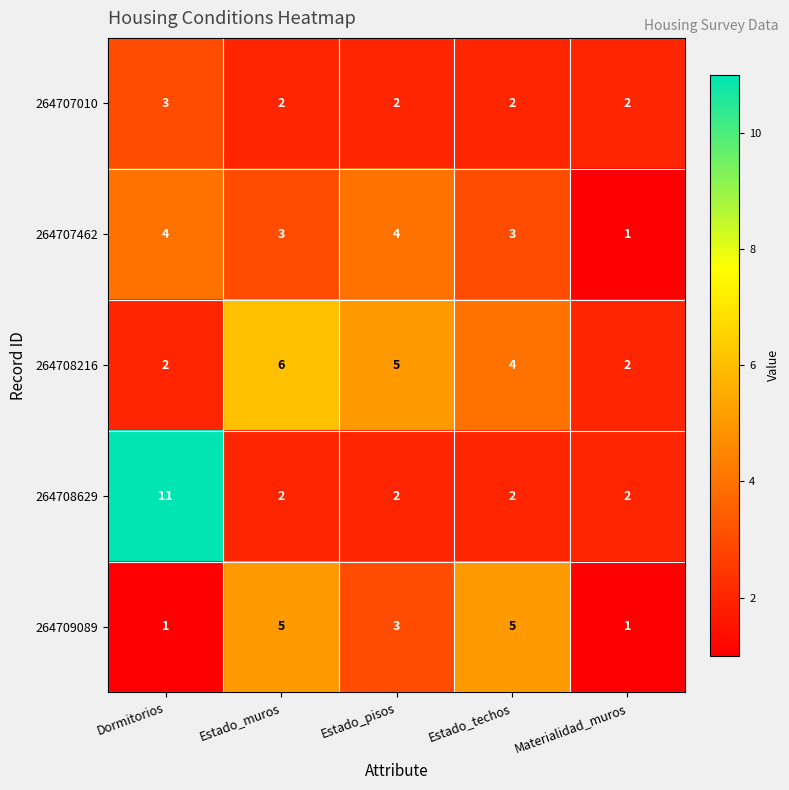

The value of 264709089 at Estado_techos is 5. True or false?

True